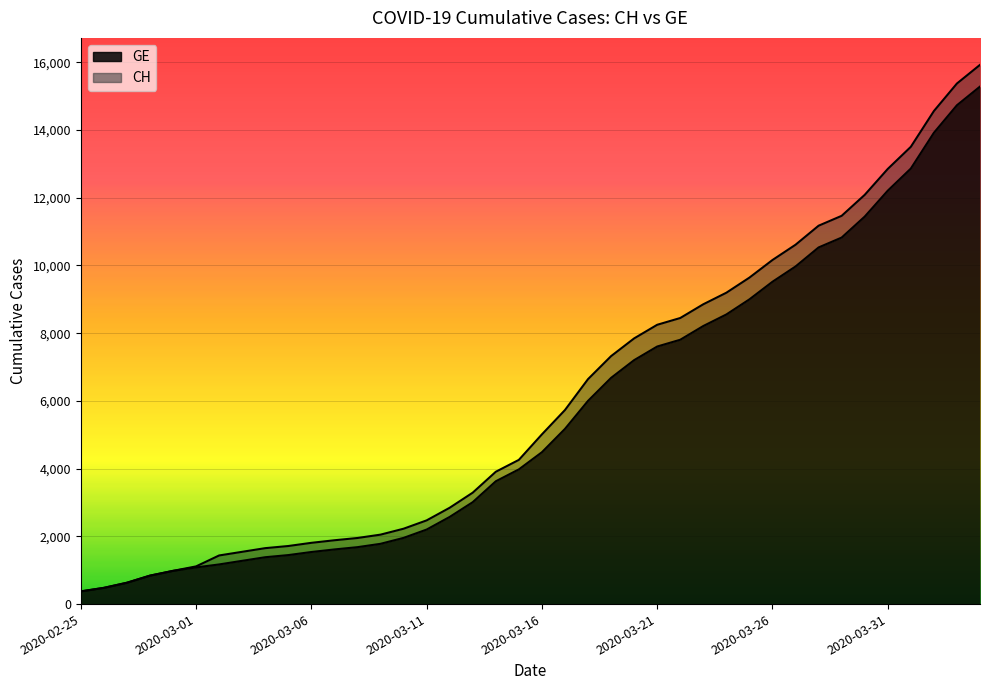

What is the difference between the maximum and minimum values in the CH series?

15551